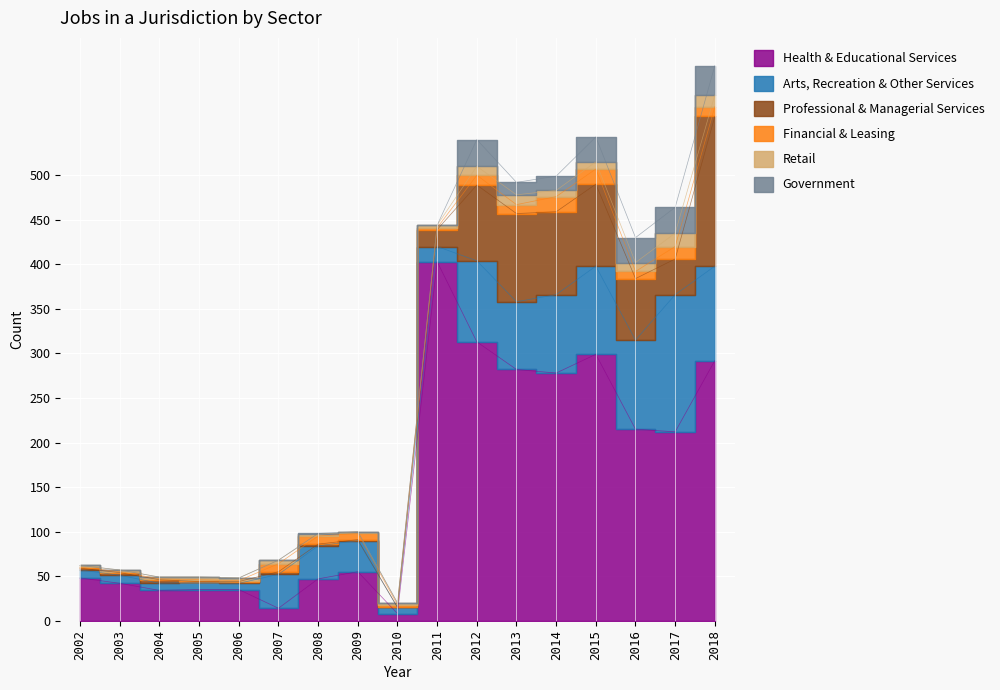

Reading left to right, what are all the values shown in this chart?

Health & Educational Services: 48	42	34	35	35	14	47	55	8	403	313	282	278	299	215	212	292
Arts, Recreation & Other Services: 9	9	8	8	7	38	37	35	7	17	91	76	88	99	100	154	106
Professional & Managerial Services: 2	3	4	1	2	3	2	1	0	19	85	99	93	92	69	40	168
Financial & Leasing: 1	1	1	2	1	9	9	7	3	2	11	10	17	17	8	14	11
Retail: 2	2	2	3	3	4	2	2	2	3	10	11	7	8	10	15	13
Government: 0	0	0	0	0	0	1	0	0	0	30	14	16	28	28	29	33